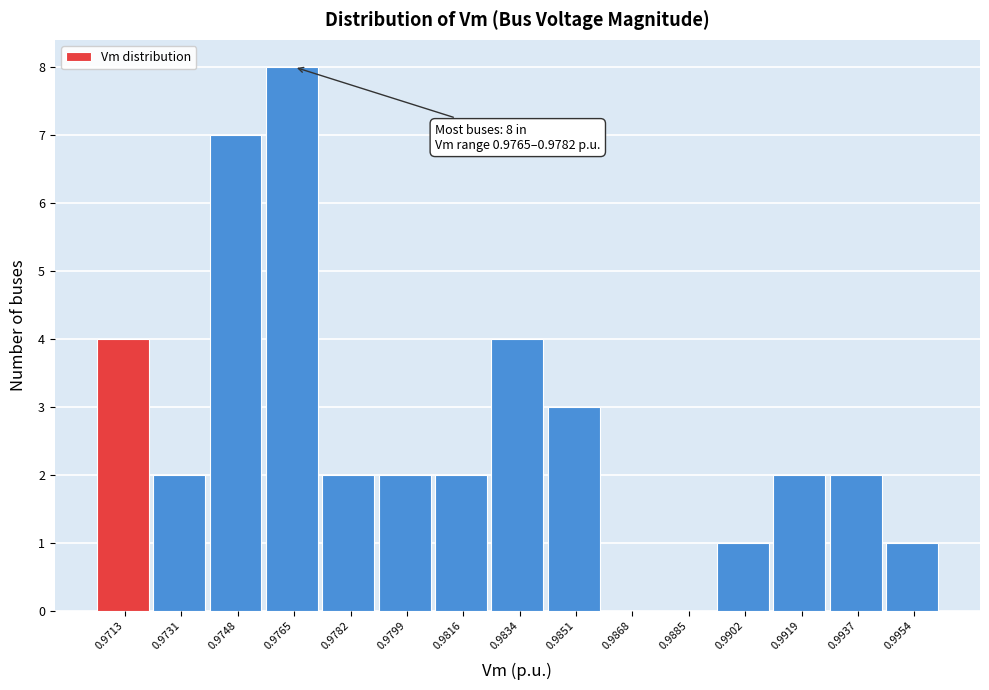

Reading left to right, transcribe all the data shown in this chart.

0.9713=4	0.9731=2	0.9748=7	0.9765=8	0.9782=2	0.9799=2	0.9816=2	0.9834=4	0.9851=3	0.9868=0	0.9885=0	0.9902=1	0.9919=2	0.9937=2	0.9954=1